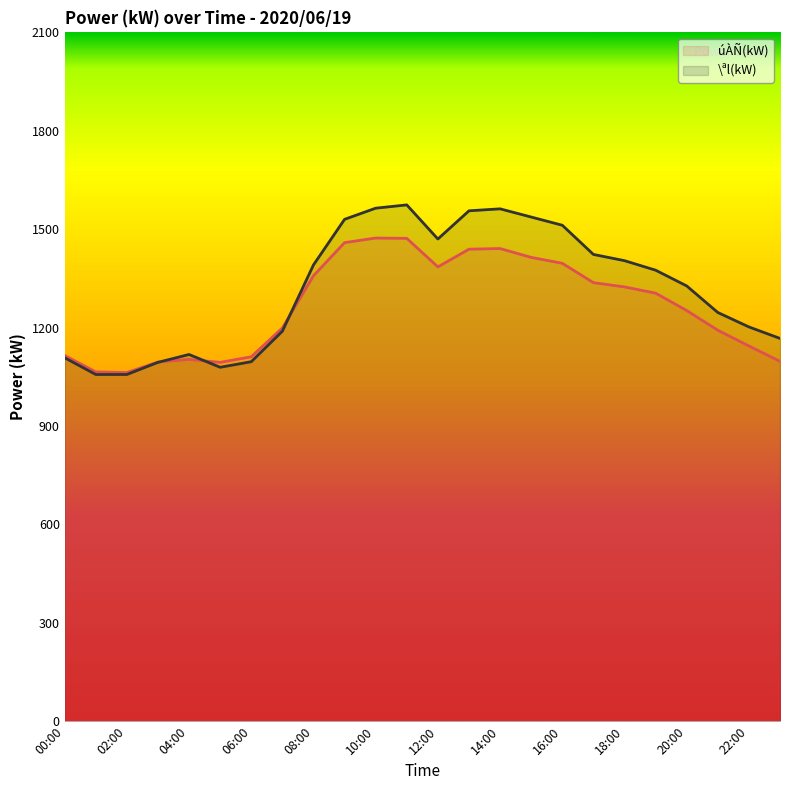

Which label corresponds to the largest value in the chart?

11:00